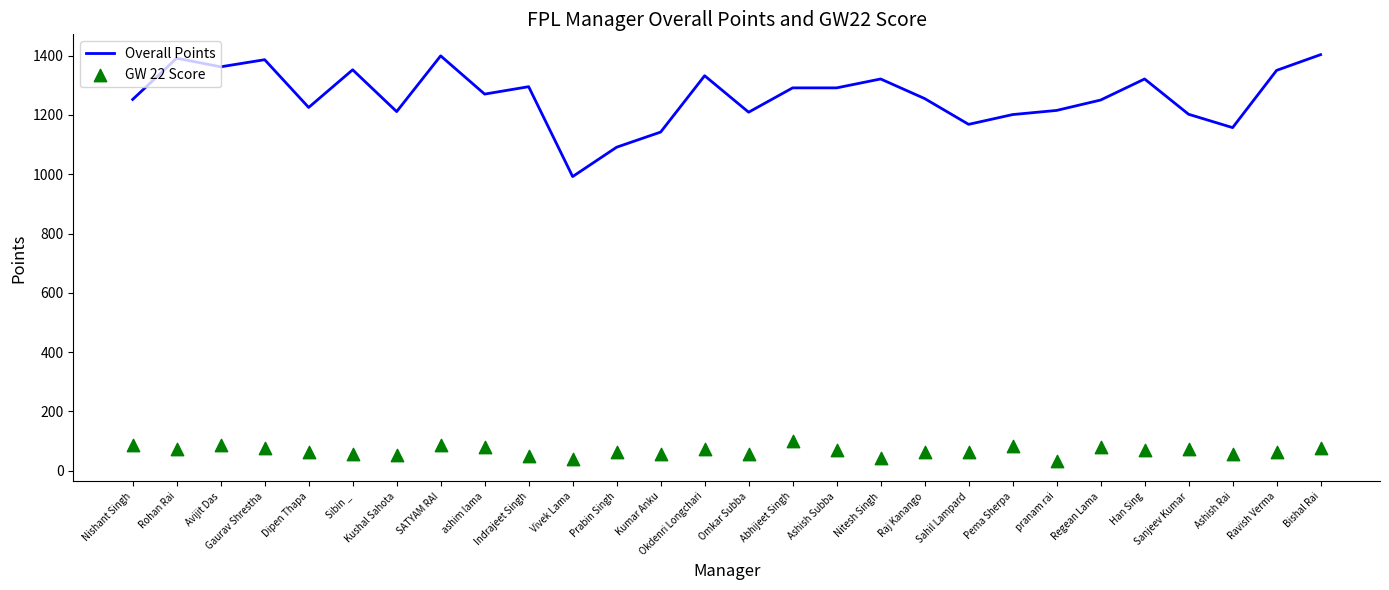

Is the value of GW 22 Score at Kushal Sahota greater than the value of Overall Points at Han Sing?

No